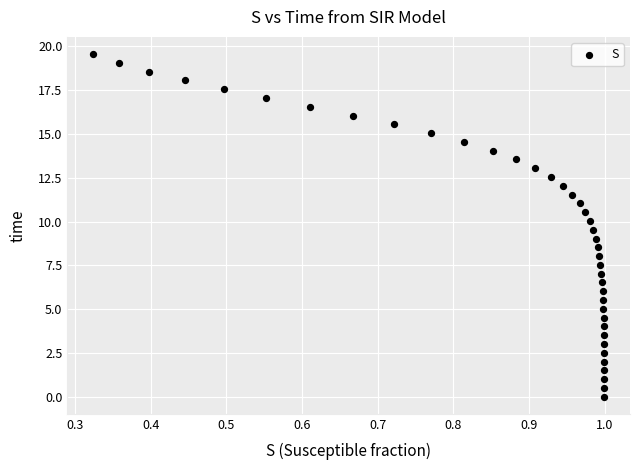

What is the range of Y values (max minus min)?

19.6